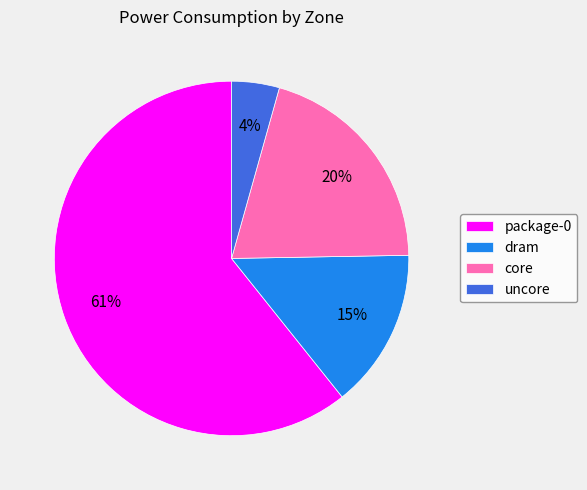

Is core the majority of the pie?

No